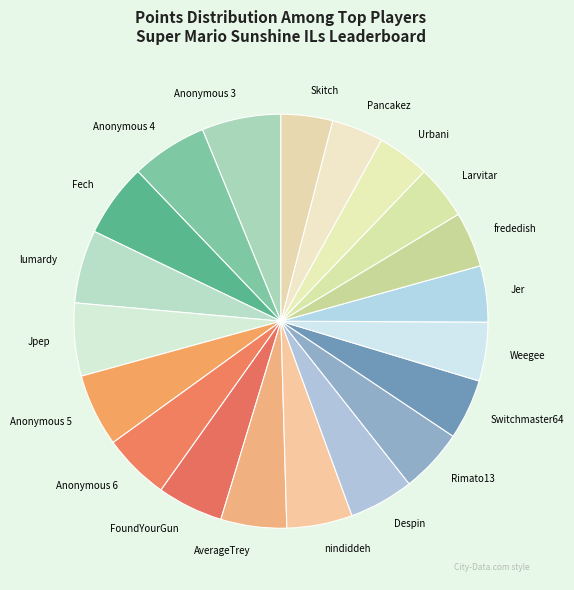

Does Switchmaster64 account for over 50% of the chart?

No